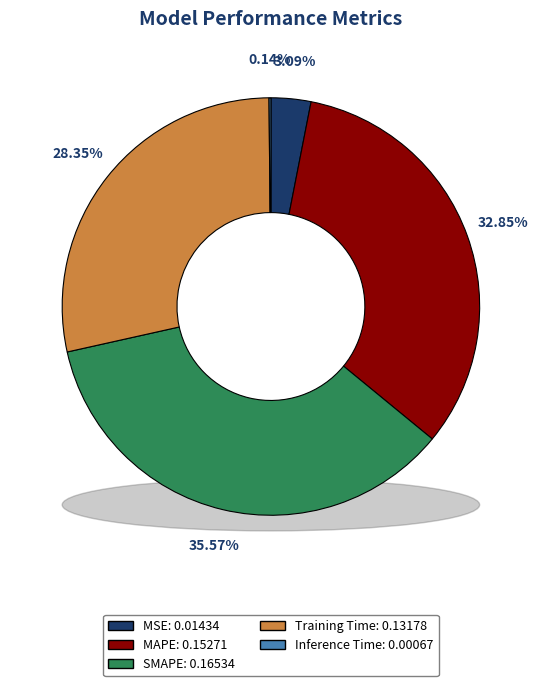

True or false: MAPE accounts for 33% of the total.

True